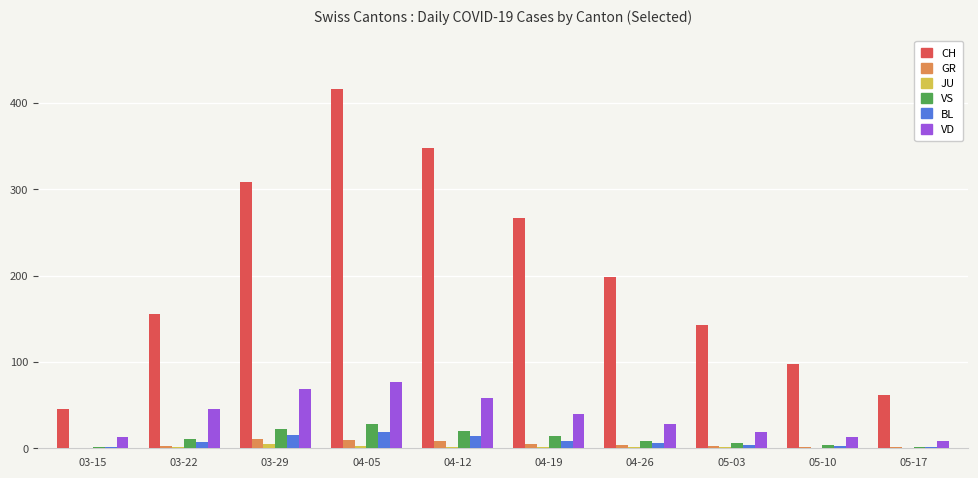

The CH series shows 75 at 03-15. True or false?

False